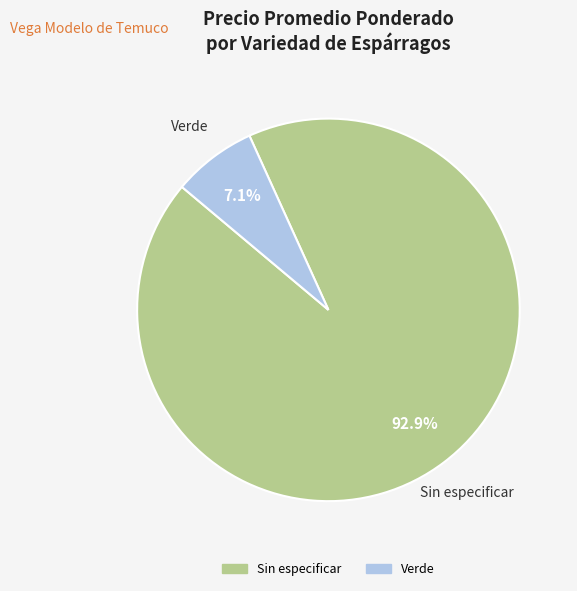

Between Sin especificar and Verde, which is larger?

Sin especificar